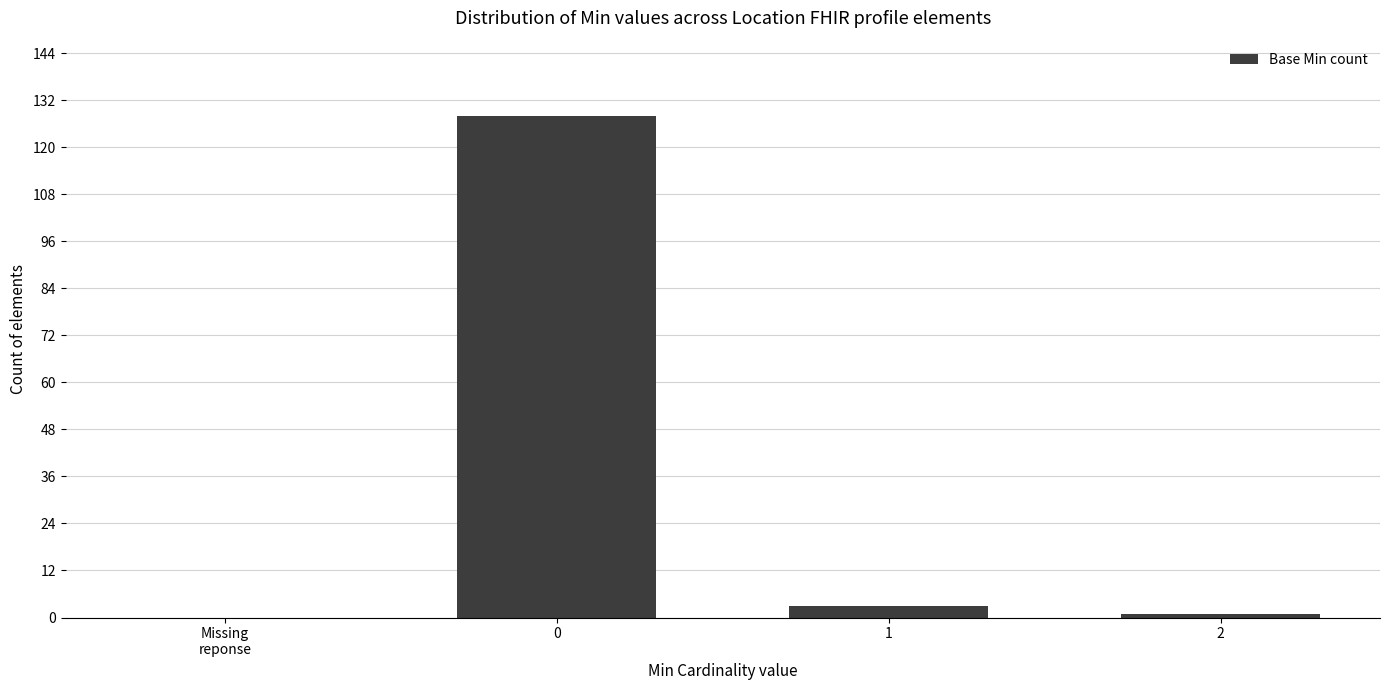

What is the maximum value shown in the chart?

128